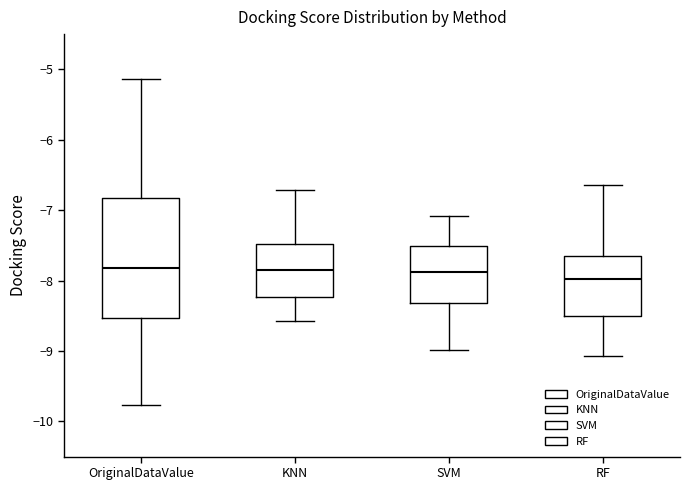

Which box is the tallest, from its lower edge to its upper edge?

OriginalDataValue